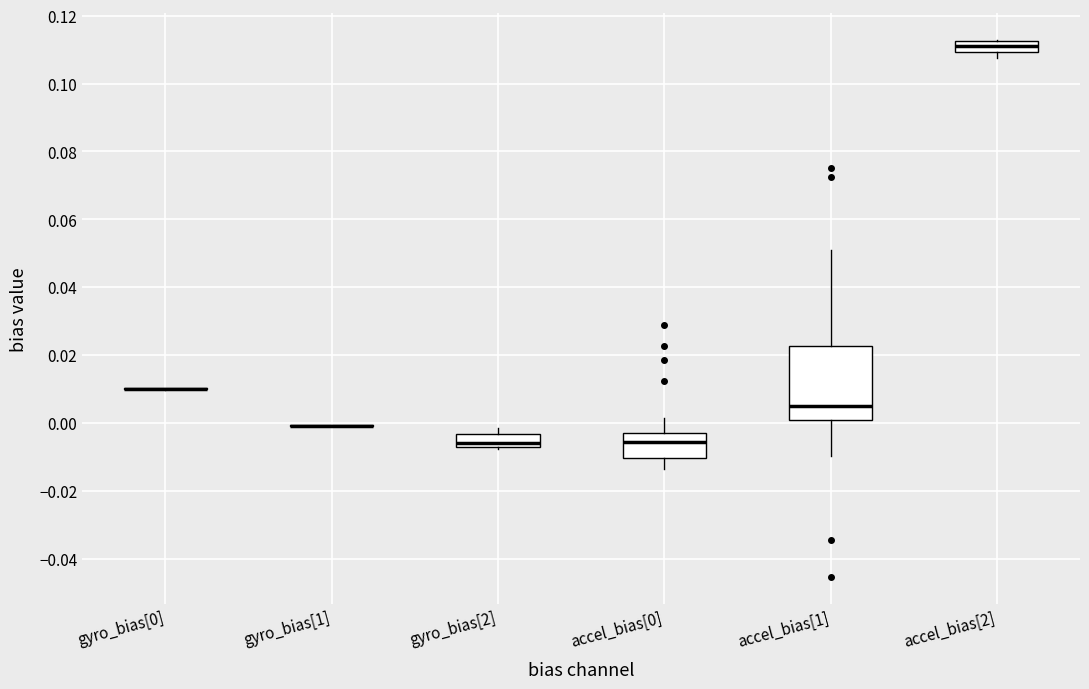

Comparing the boxes themselves (not the whiskers), which one is the tallest?

accel_bias[1]